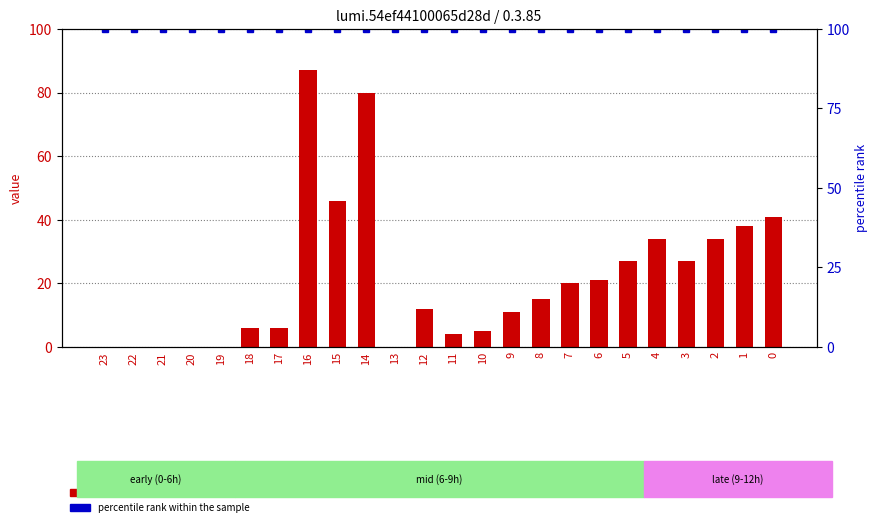

True or false: percentile rank within the sample has a value of 29 at 18.

False